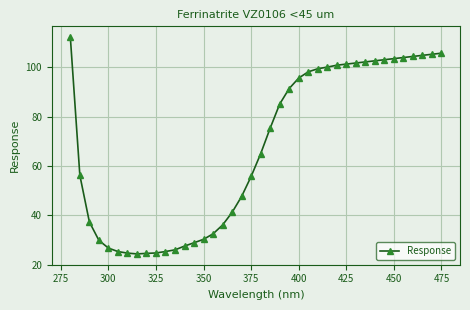

What is the value of the 8th point from the left?

24.3